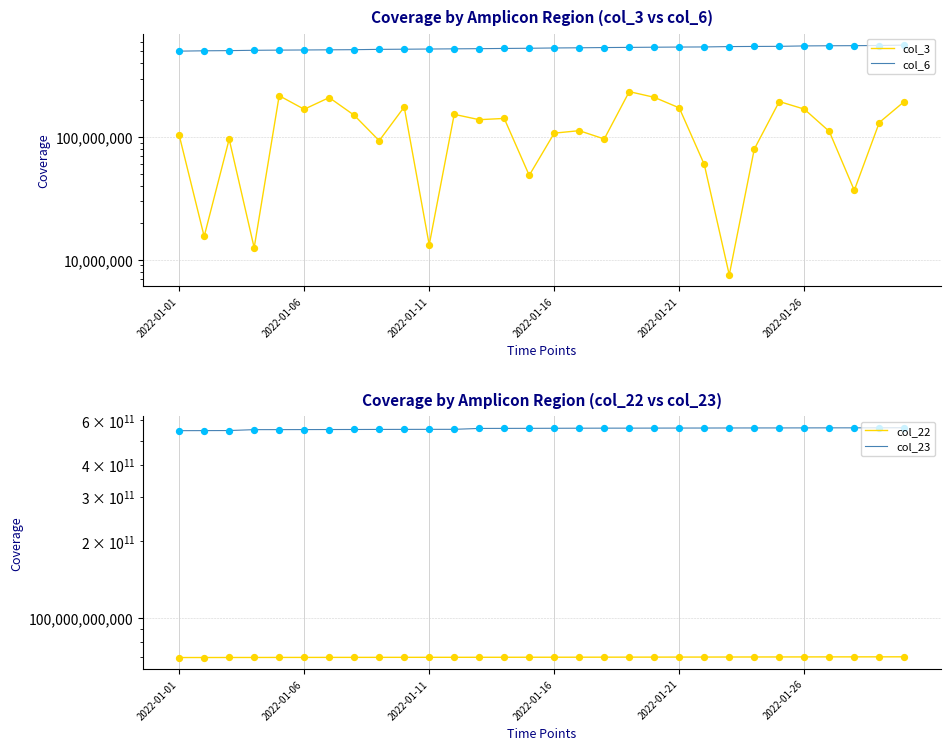

Which series has the largest total across all categories?

col_23